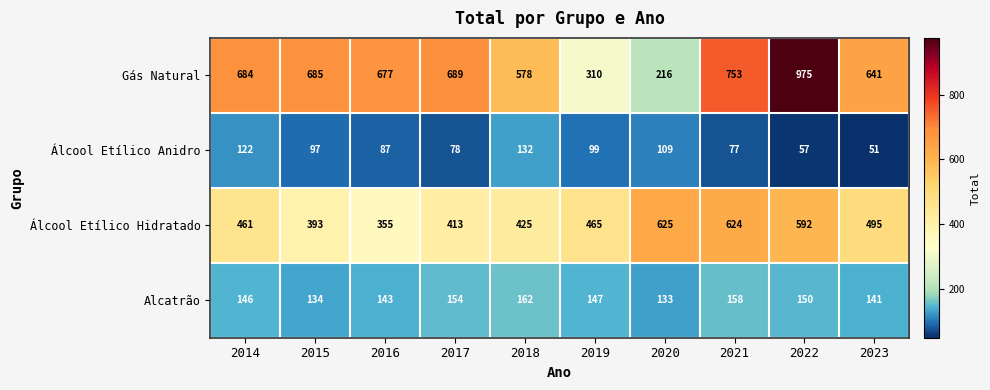

The Alcatrão series shows 245 at 2023. True or false?

False